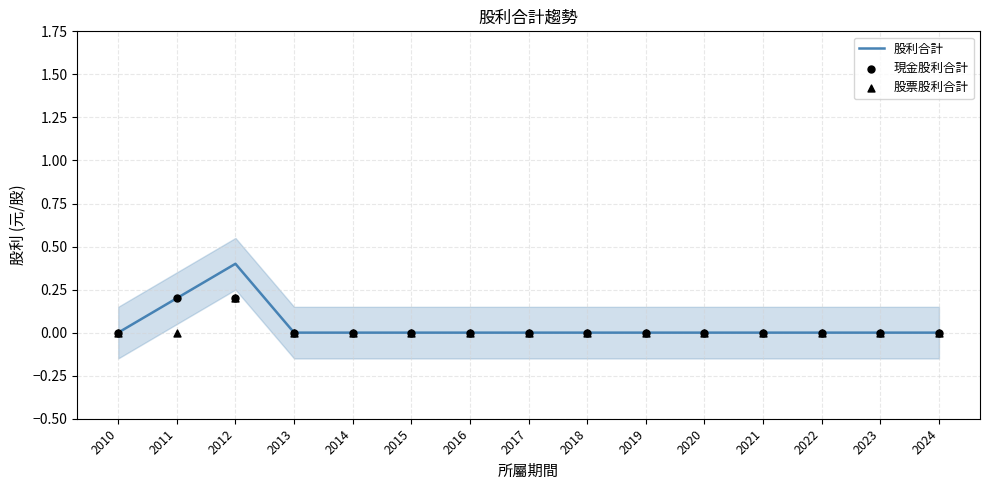

Which series has the largest total across all categories?

股利合計